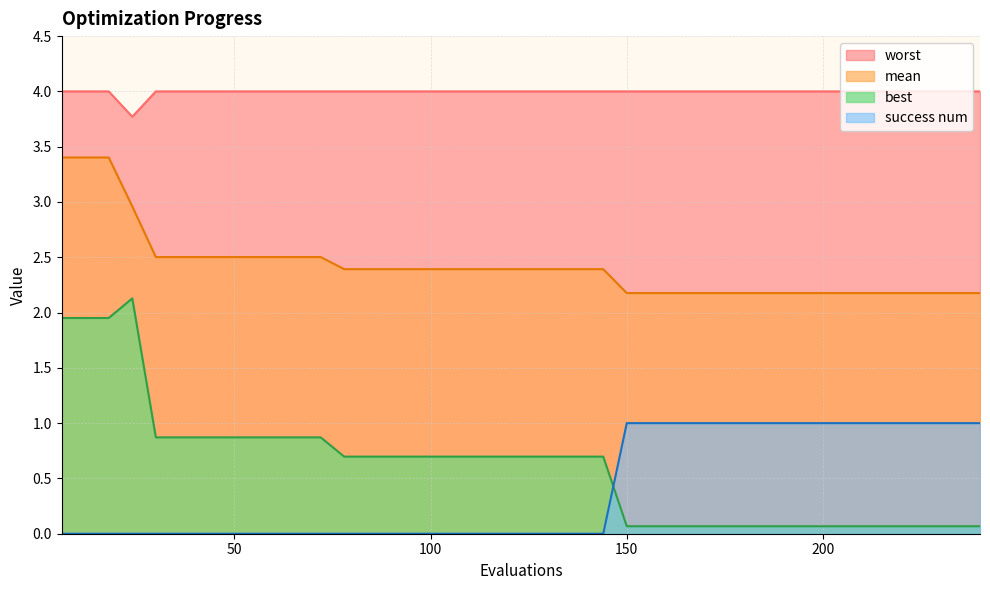

What is the approximate value of success num at 198?

1.0